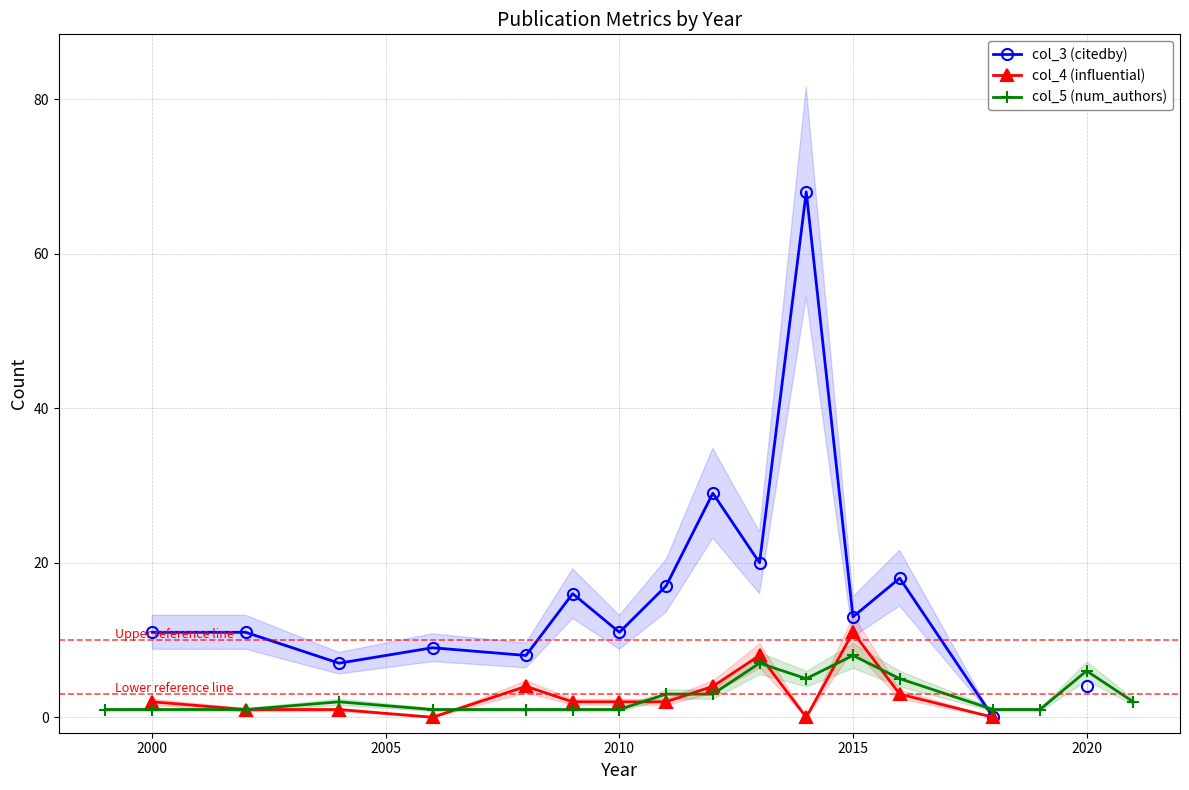

The col_5 (num_authors) series shows 8 at 2015. True or false?

True